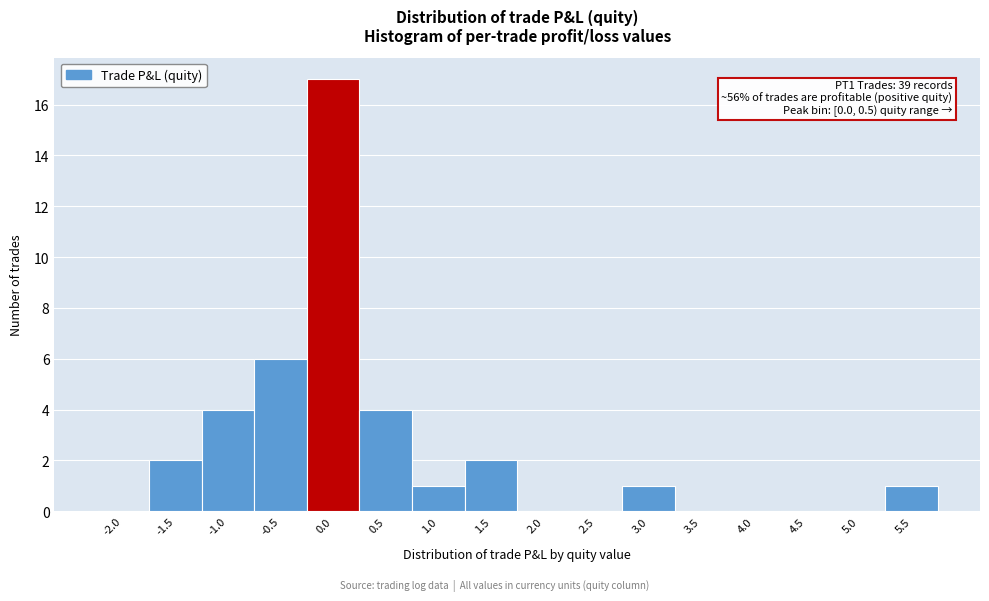

Reading left to right, list all the values displayed in this chart.

-2.0=0	-1.5=2	-1.0=4	-0.5=6	0.0=17	0.5=4	1.0=1	1.5=2	2.0=0	2.5=0	3.0=1	3.5=0	4.0=0	4.5=0	5.0=0	5.5=1